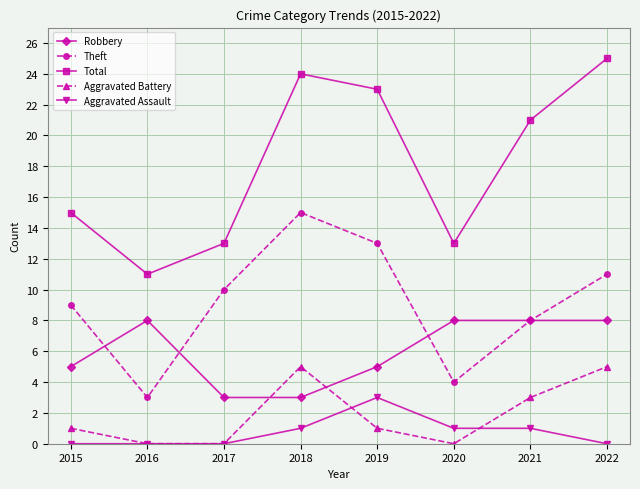

True or false: Theft and Aggravated Battery cross at least once.

False